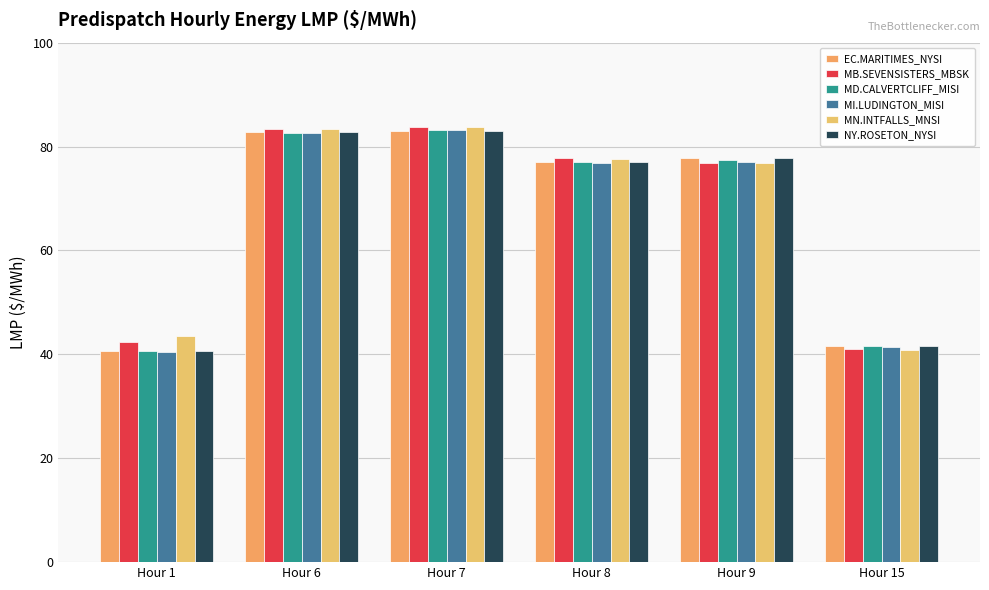

How many bars are there in total?

36